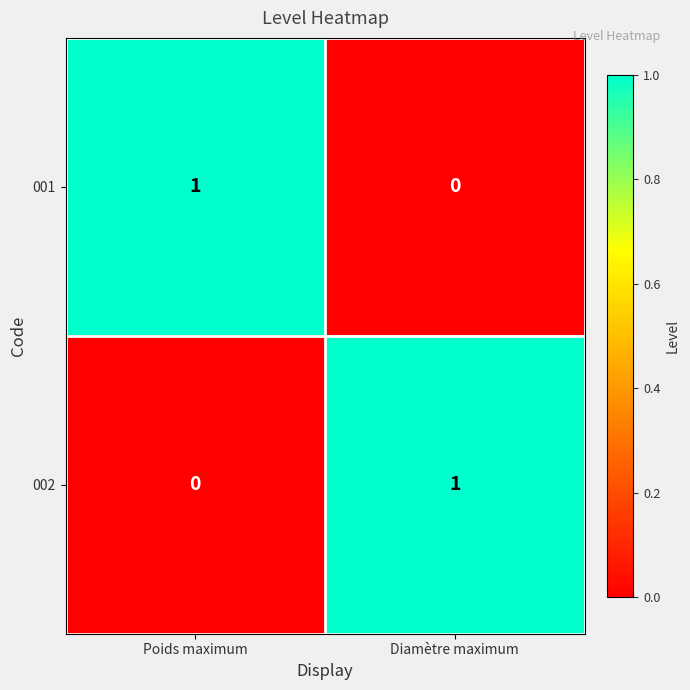

At which label does 001 reach its peak?

Poids maximum